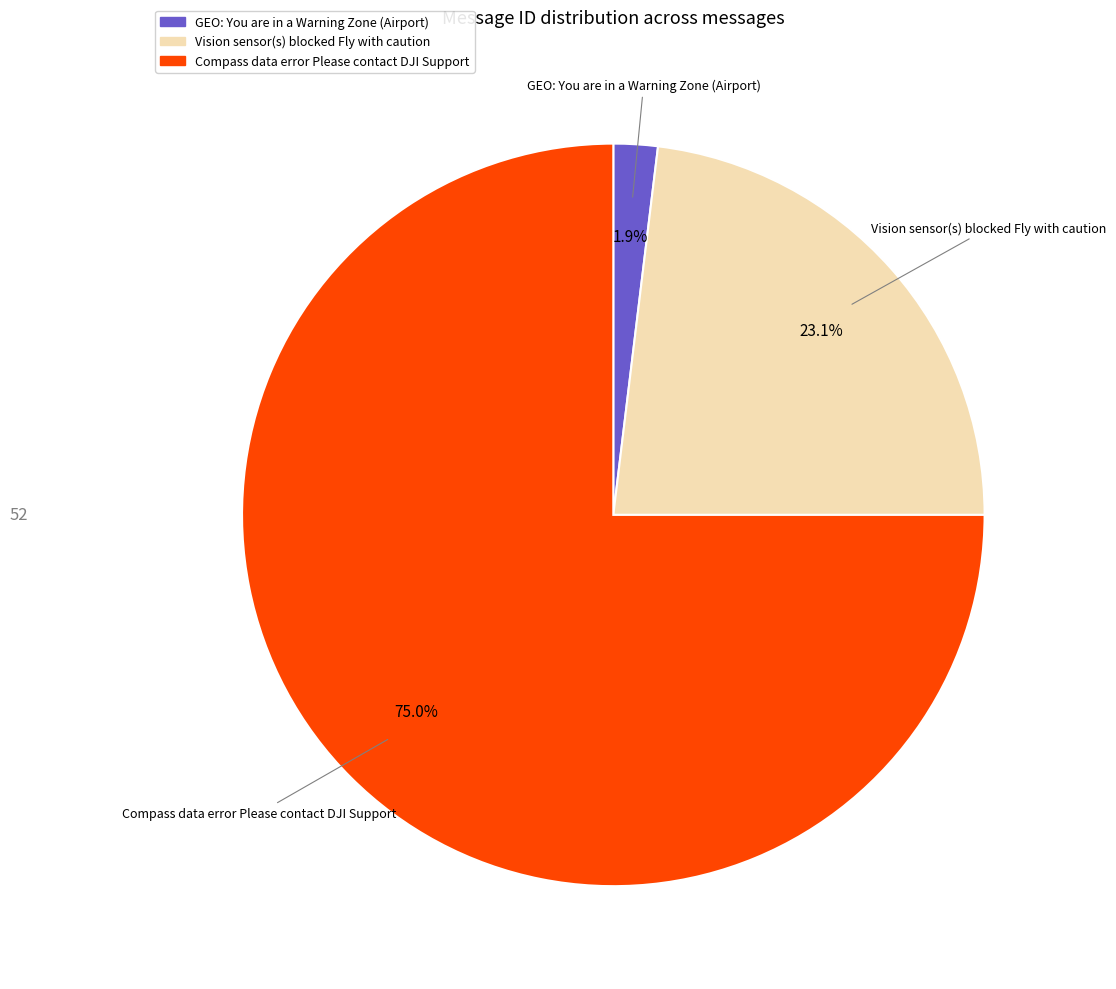

To the nearest percent, what percentage of the pie is GEO: You are in a Warning Zone (Airport)?

2%